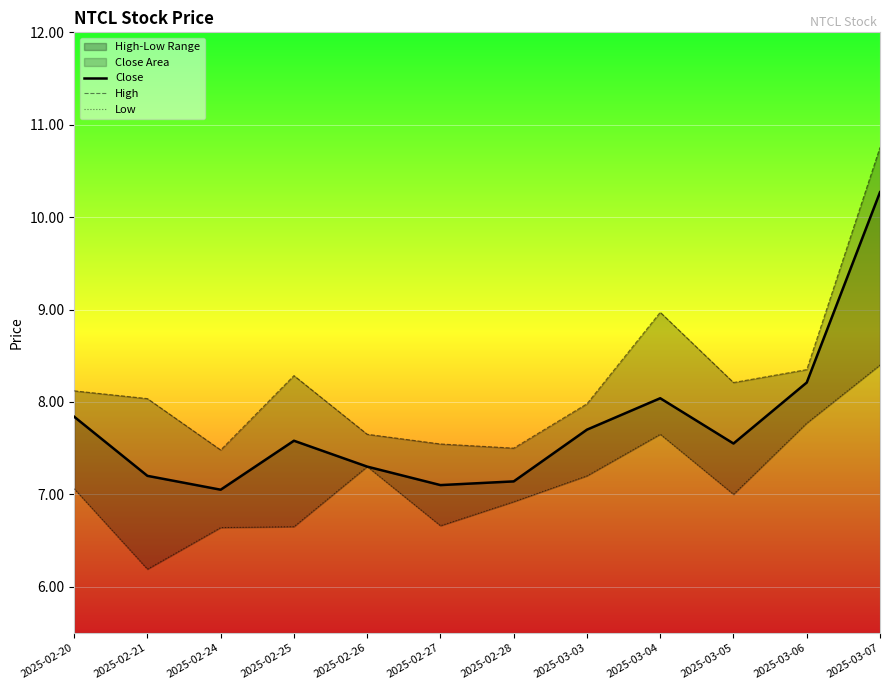

Reading left to right, what are all the values shown in this chart?

Close: 7.8	7.2	7.1	7.6	7.3	7.1	7.1	7.7	8.0	7.6	8.2	10.3
High: 8.1	8.0	7.5	8.3	7.7	7.5	7.5	8.0	9.0	8.2	8.4	10.8
Low: 7.1	6.2	6.6	6.7	7.3	6.7	6.9	7.2	7.7	7.0	7.8	8.4